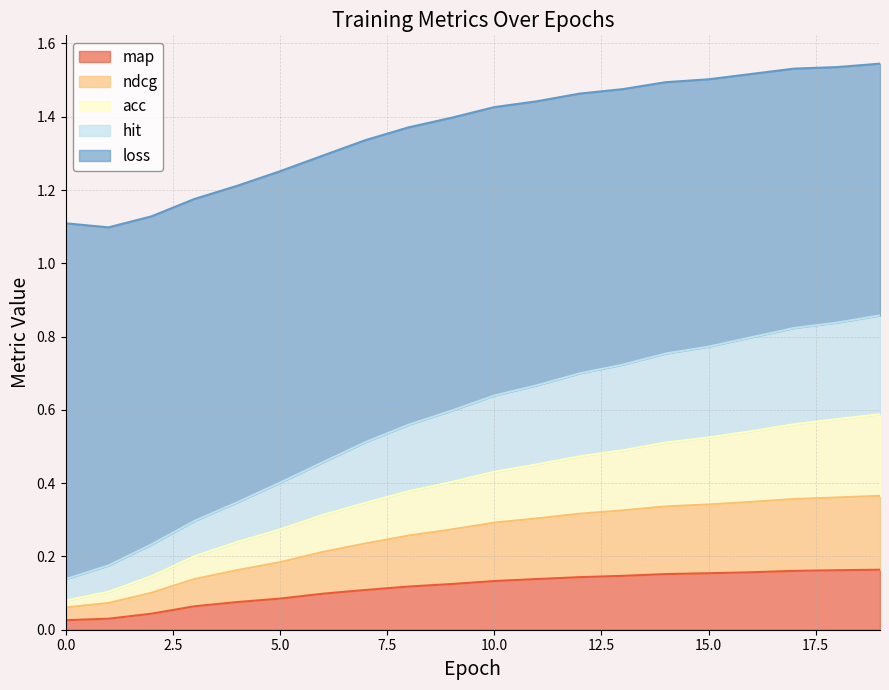

The loss series shows 1.0 at 10. True or false?

False